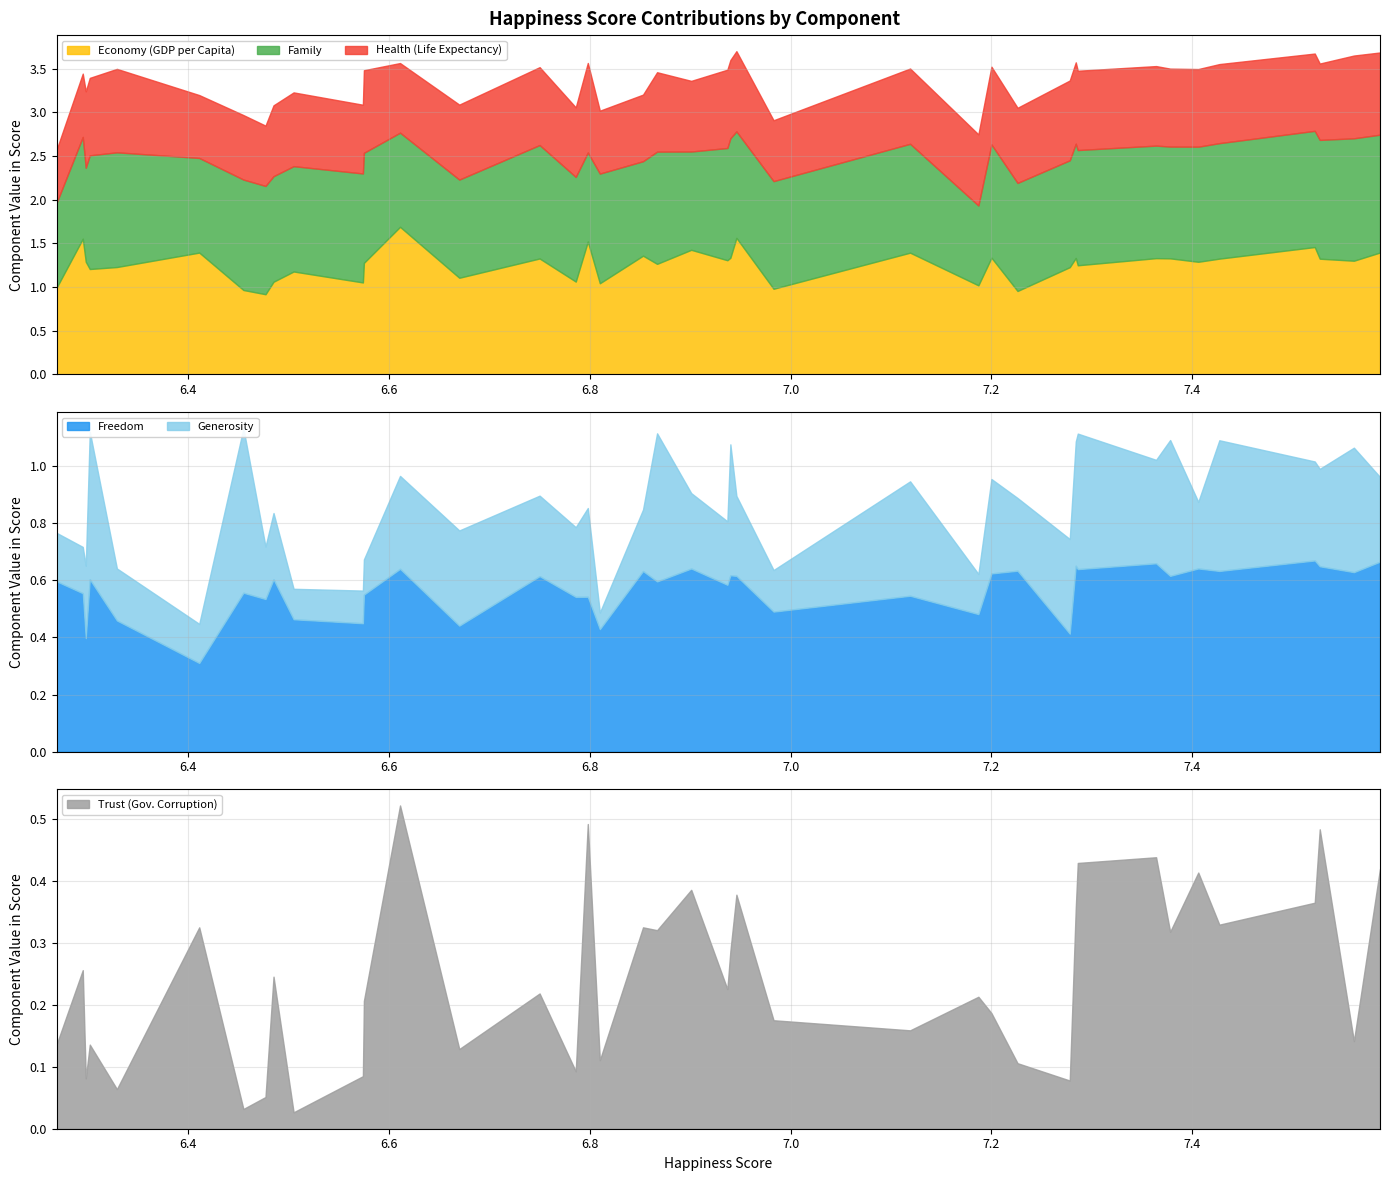

What is the maximum value for Economy (GDP per Capita)?

1.7